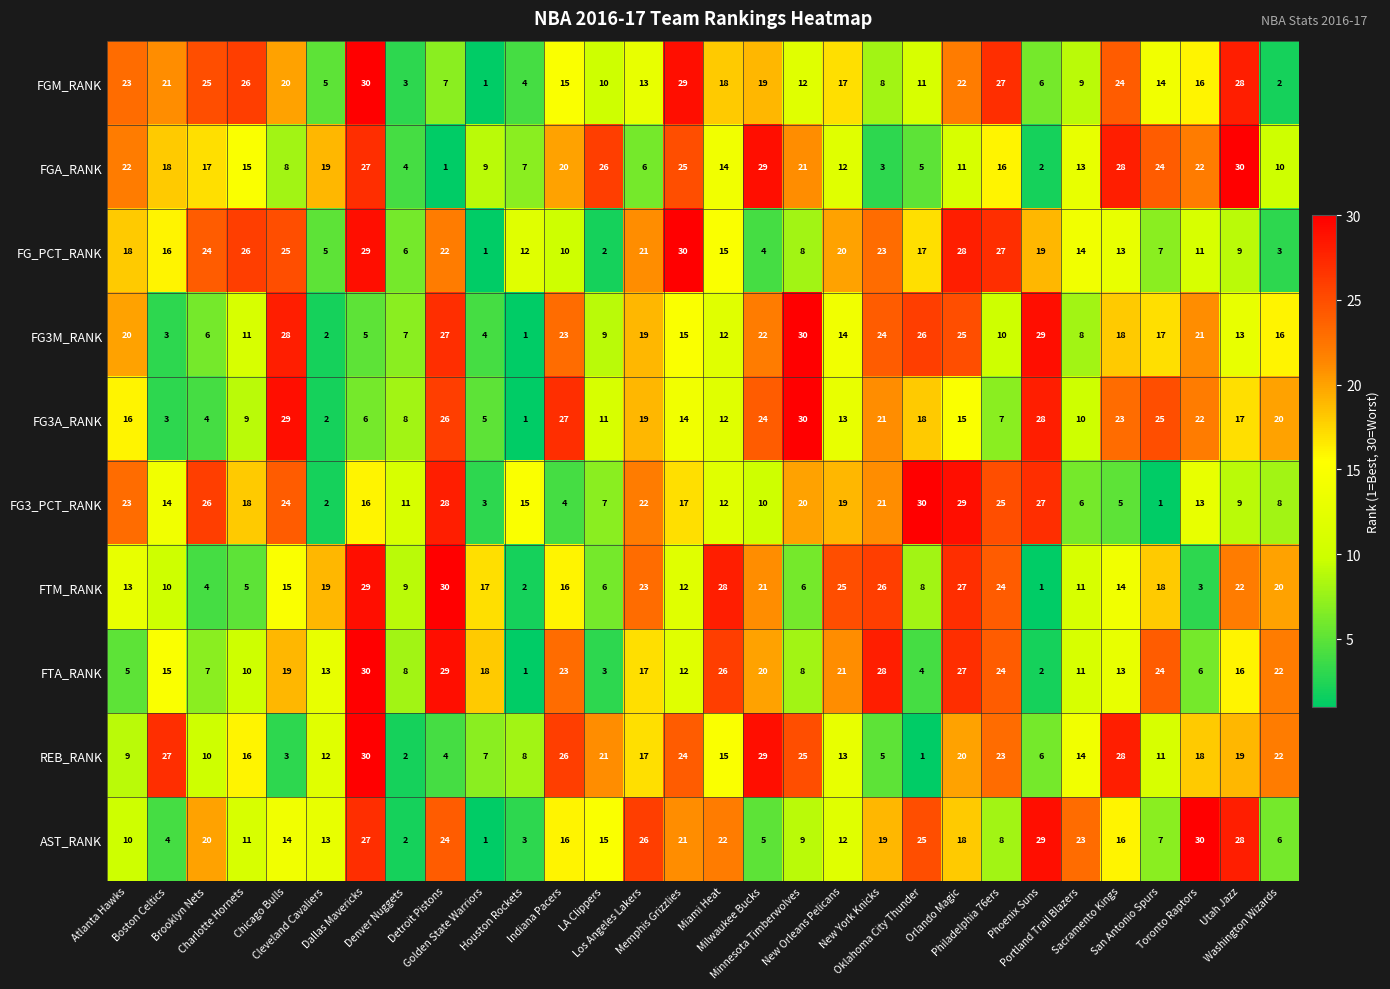

What is the average value of the FG_PCT_RANK series?

16